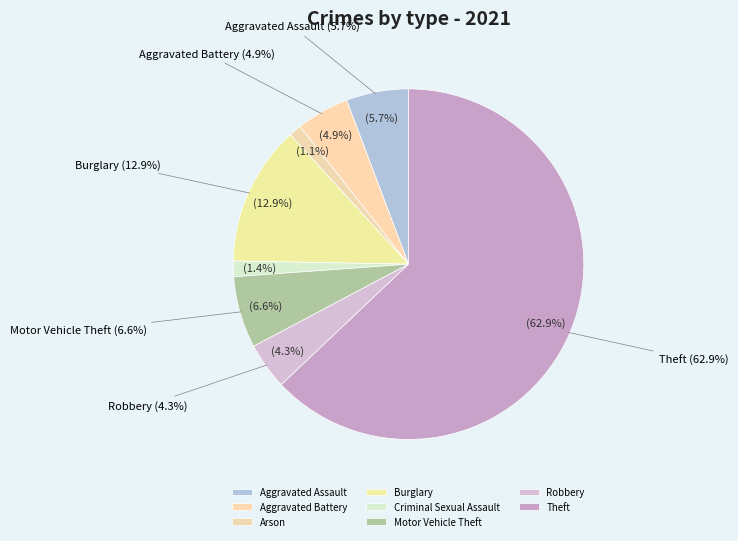

To the nearest percent, what percentage of the pie is Motor Vehicle Theft?

7%